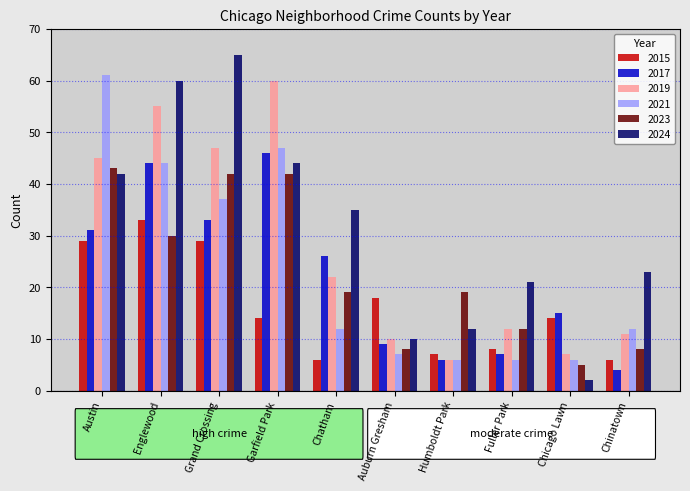

What is the total value across all series at Chatham?

120